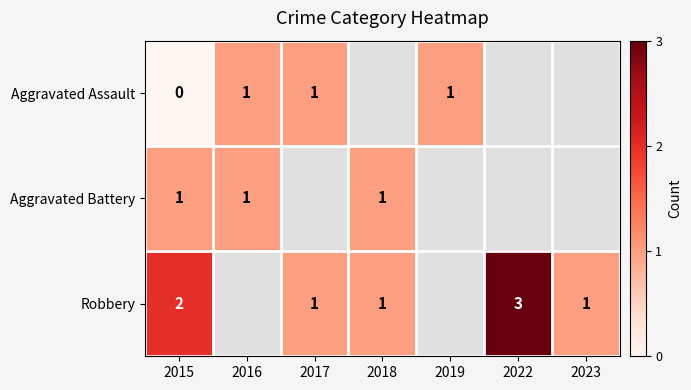

The Robbery series shows 3 at 2022. True or false?

True